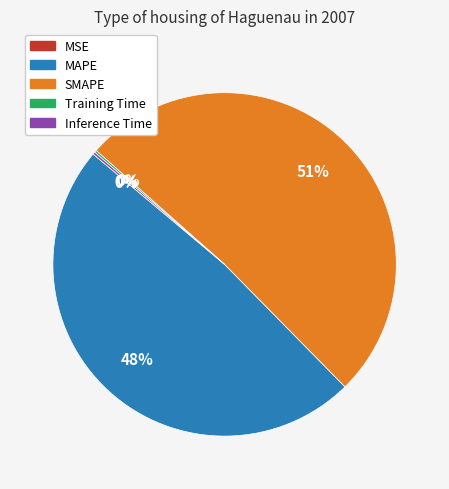

Which slice is the largest?

SMAPE